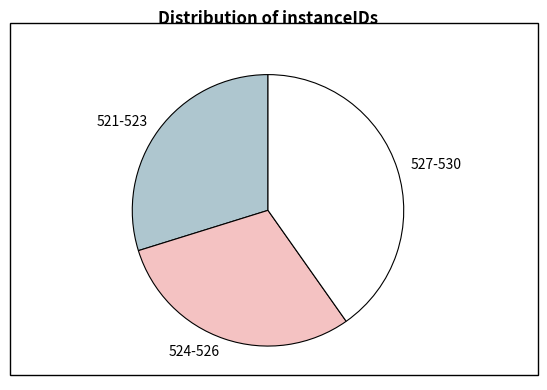

How many segments does this pie chart have?

3